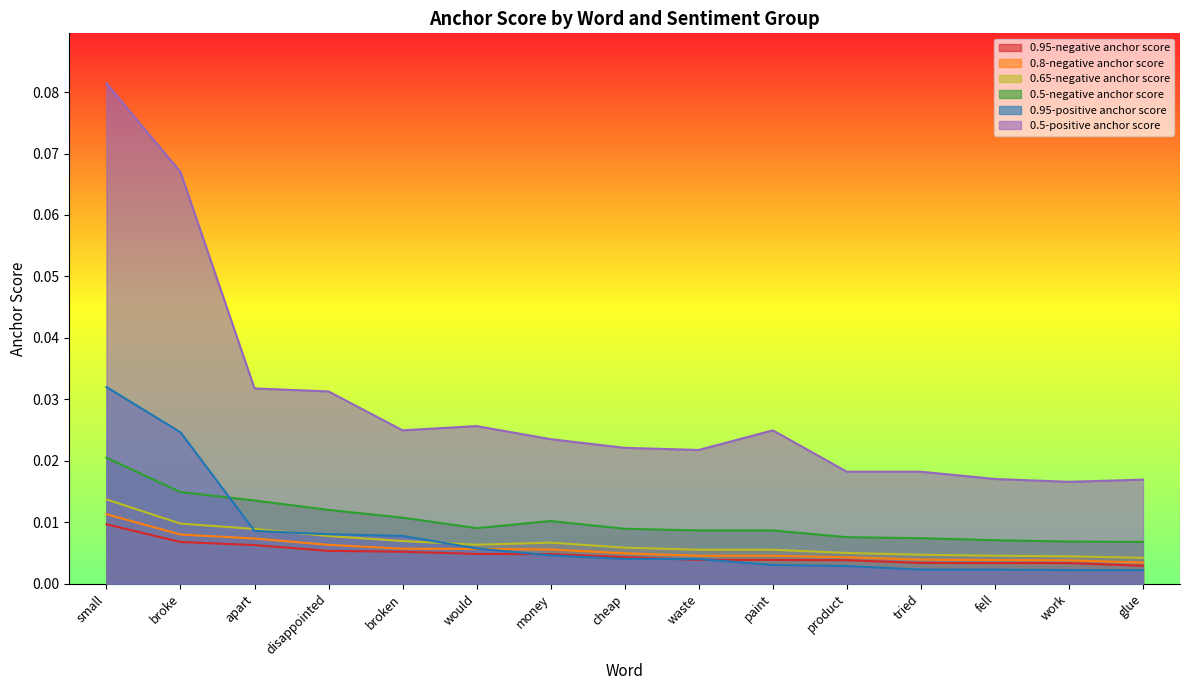

Which has a higher value, would or product?

would